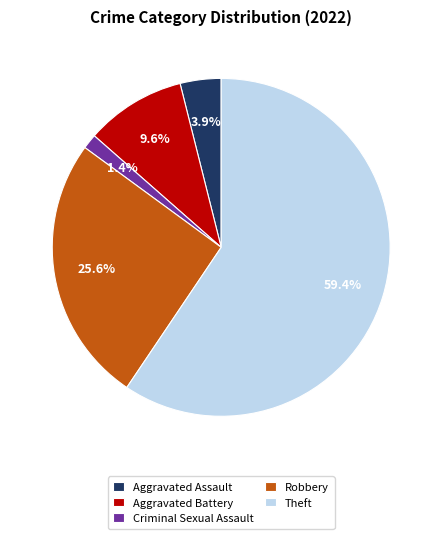

The Aggravated Assault slice represents 18% of the pie. True or false?

False